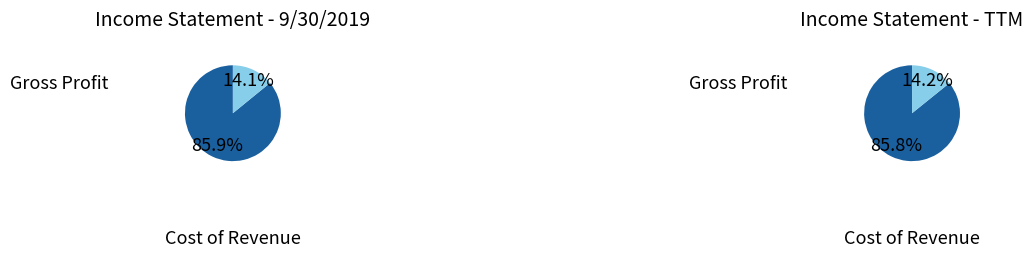

How many segments does this pie chart have?

2